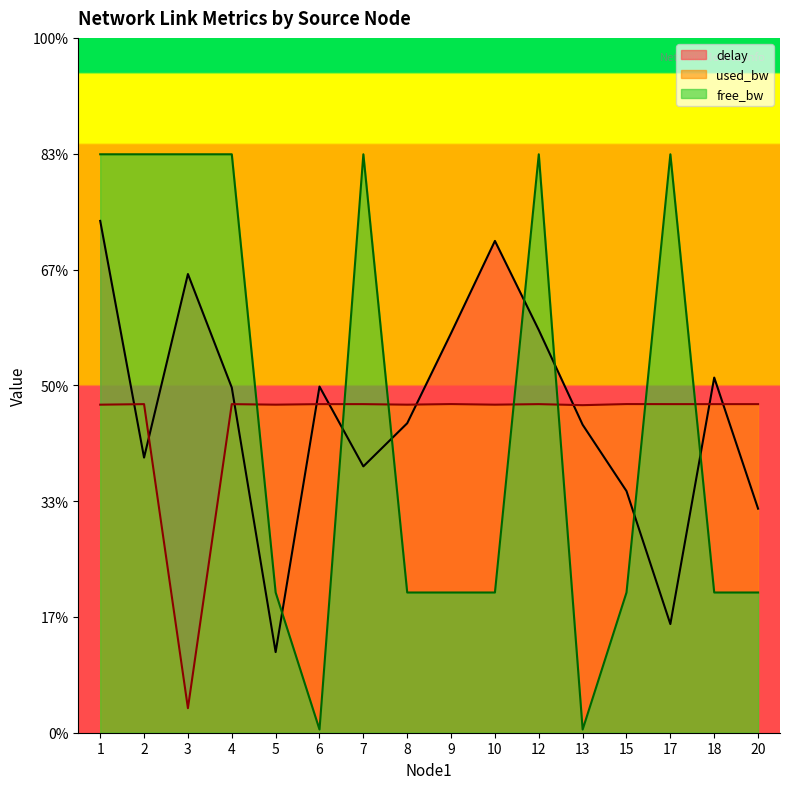

After their last crossing, which series has the higher values: delay or free_bw?

delay